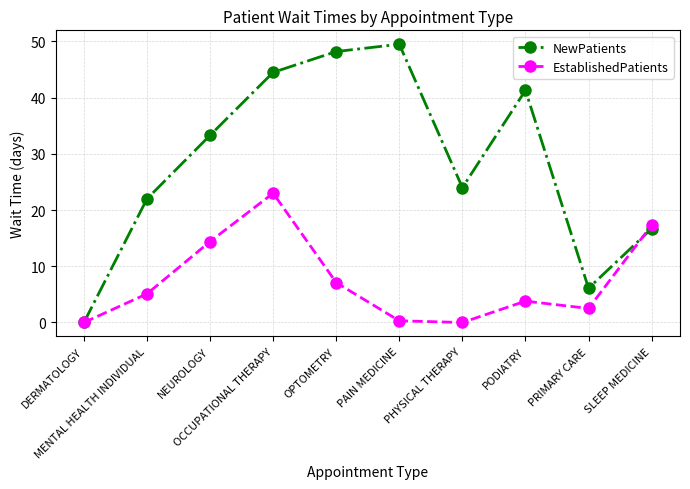

Between MENTAL HEALTH INDIVIDUAL and PAIN MEDICINE, which series saw the biggest shift?

NewPatients